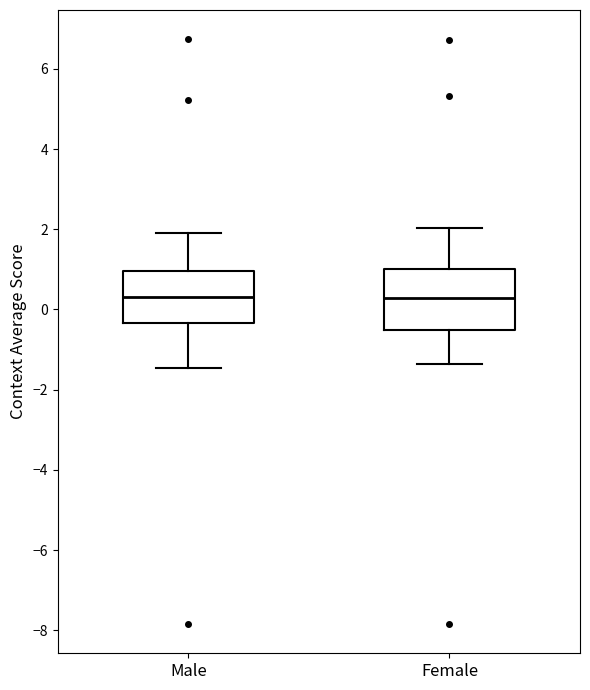

Where does the median line of the box for Female sit on the y-axis? The values are not printed on the chart, so give them approximately, as read against the axis.

0.2